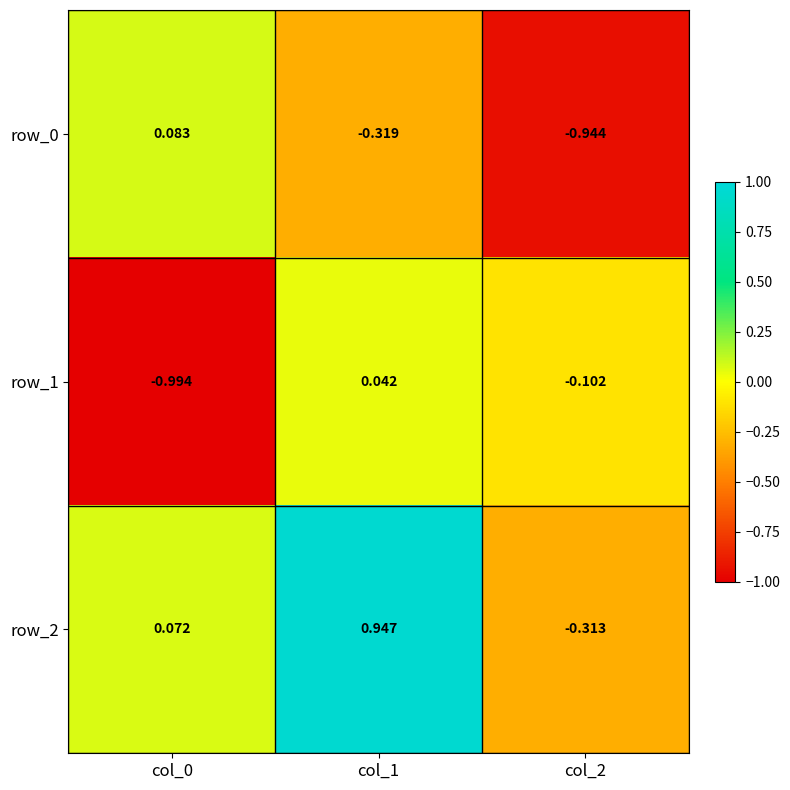

What is the maximum value shown in the chart?

0.9